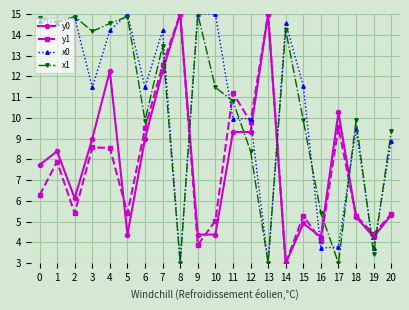

What is the maximum value shown in the chart?

15.0